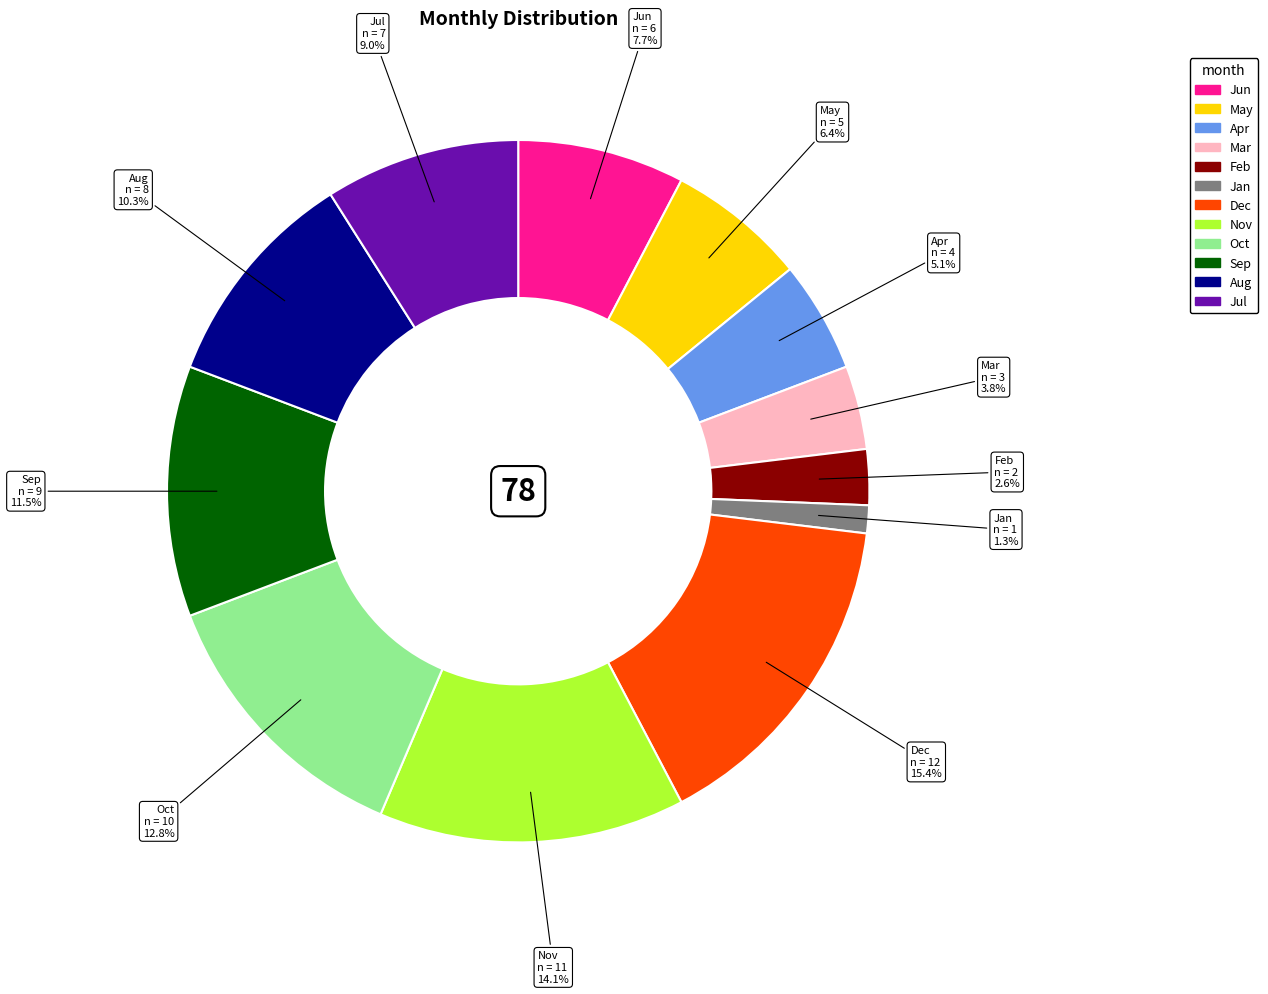

How many slices are in this pie chart?

12